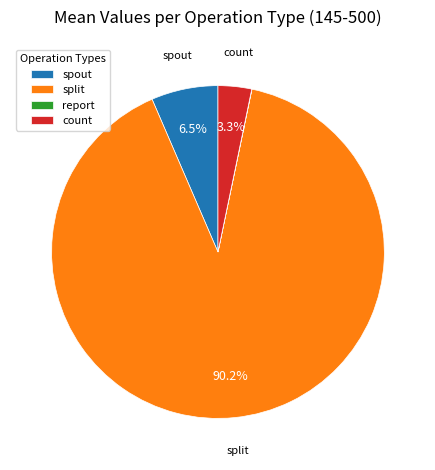

What is the majority slice?

split